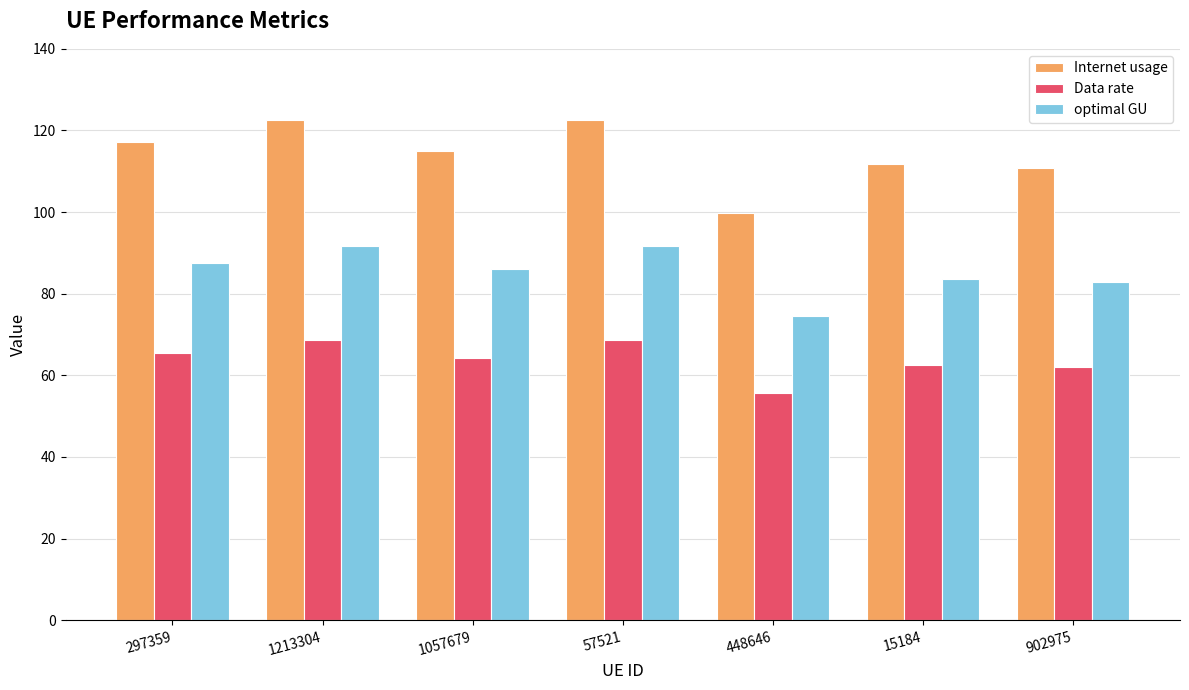

At how many categories does at least one series exceed 97?

7